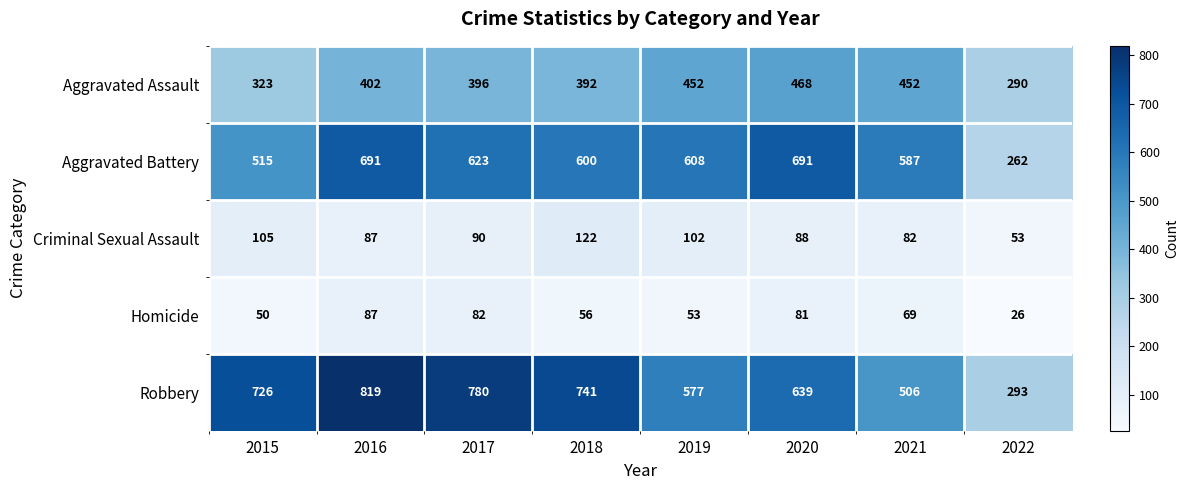

At 2017, list the series in order from smallest to largest.

Homicide, Criminal Sexual Assault, Aggravated Assault, Aggravated Battery, Robbery